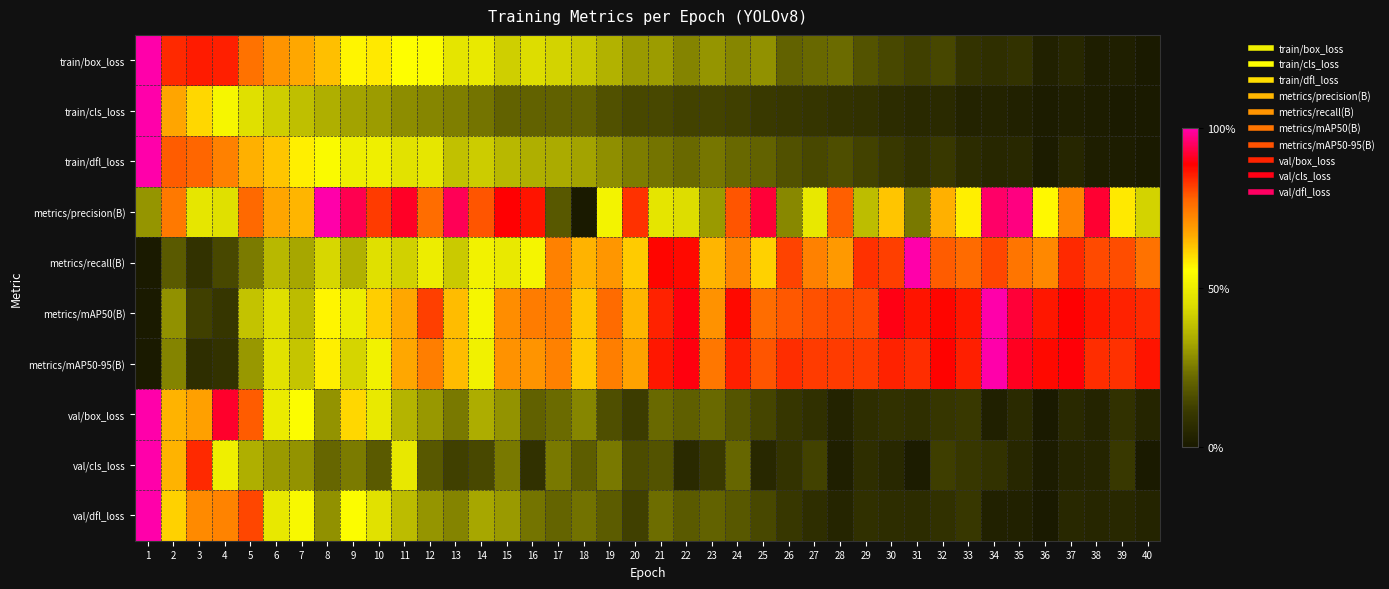

Between 1 and 16, which is larger?

1